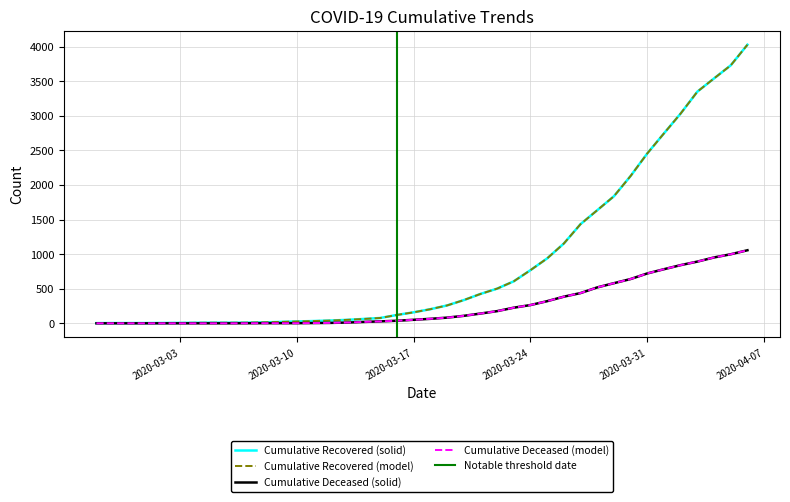

What is the approximate value of cumulative_deceased at 2020-03-25, to the nearest 50?

300